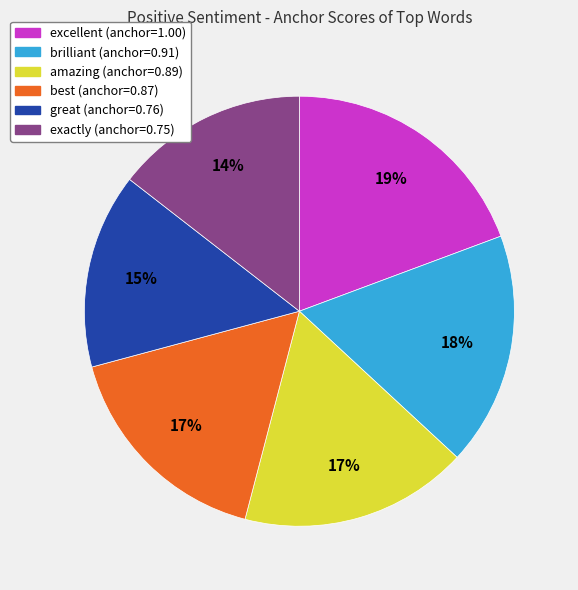

Combined, do exactly and amazing account for over 50%?

No